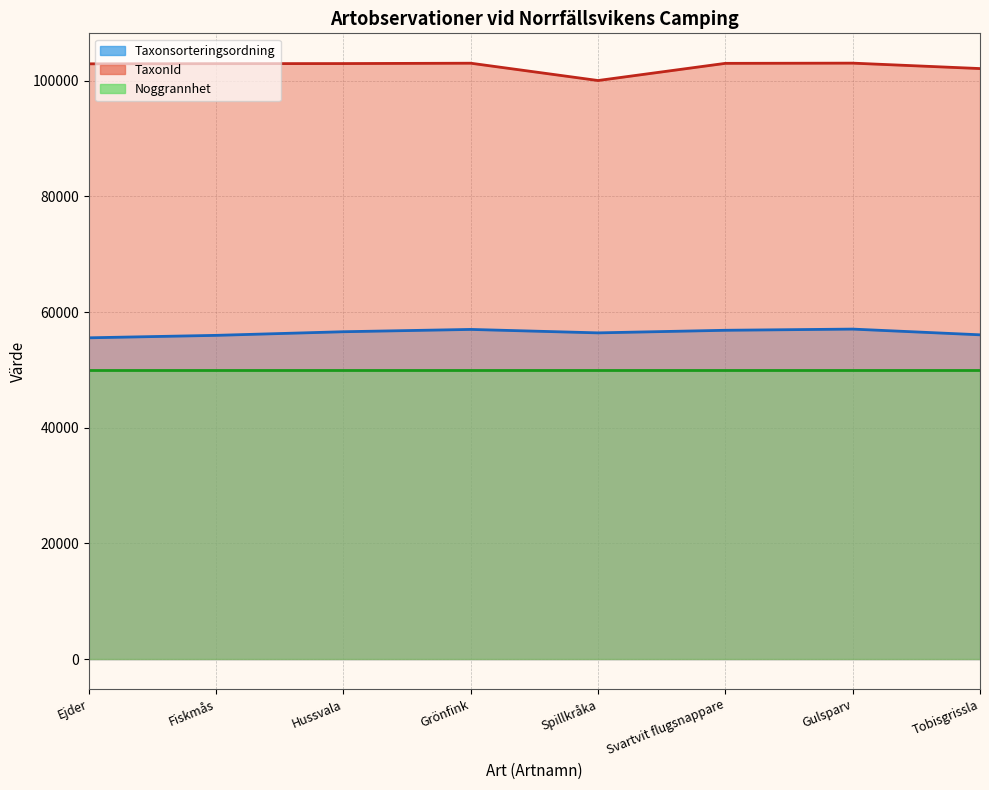

Does the chart display data point markers on the line(s)?

No